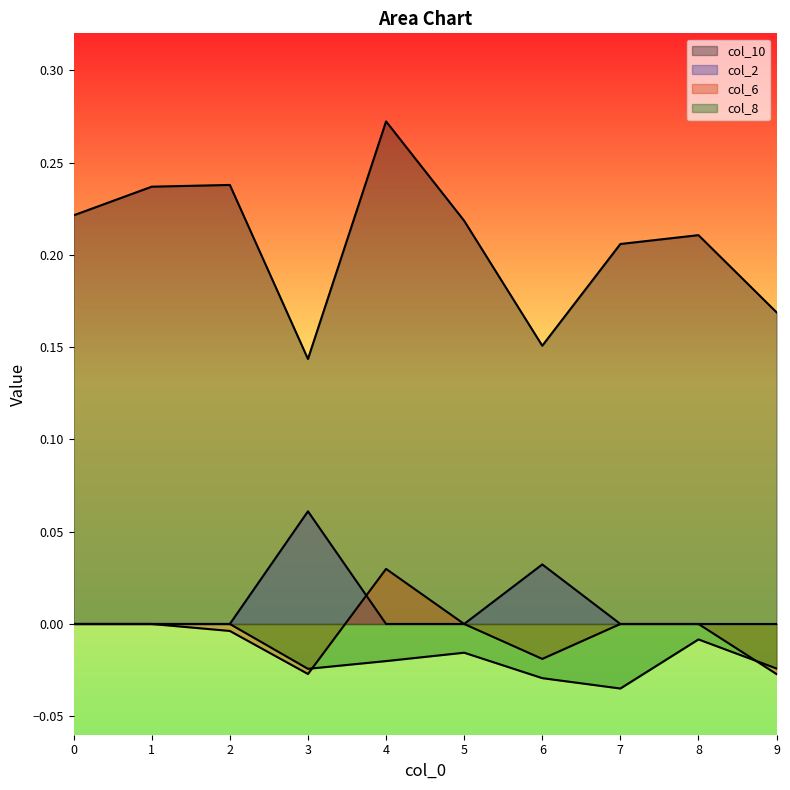

True or false: col_6 and col_10 cross at least once.

False